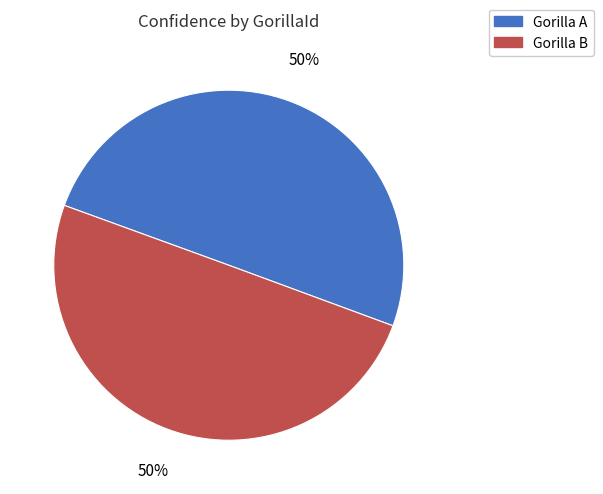

To the nearest percent, what is the combined percentage of Gorilla A and Gorilla B?

100%